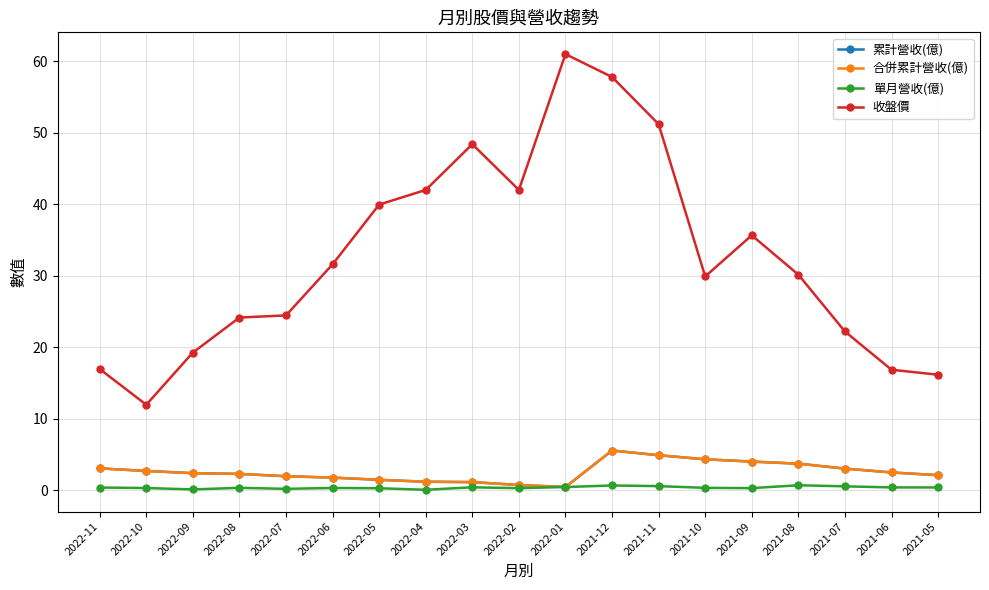

Is this an area chart (filled region under the line)?

No